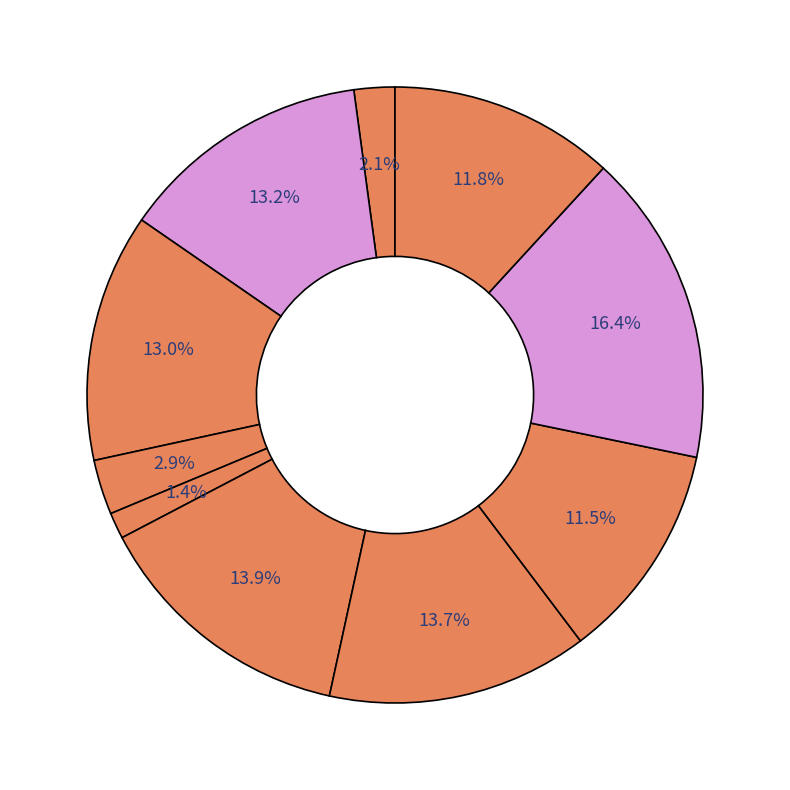

How many segments does this pie chart have?

10